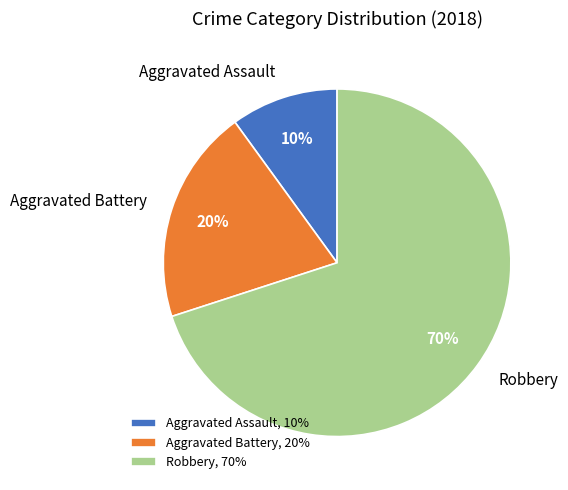

Which has a higher value, Aggravated Assault or Robbery?

Robbery